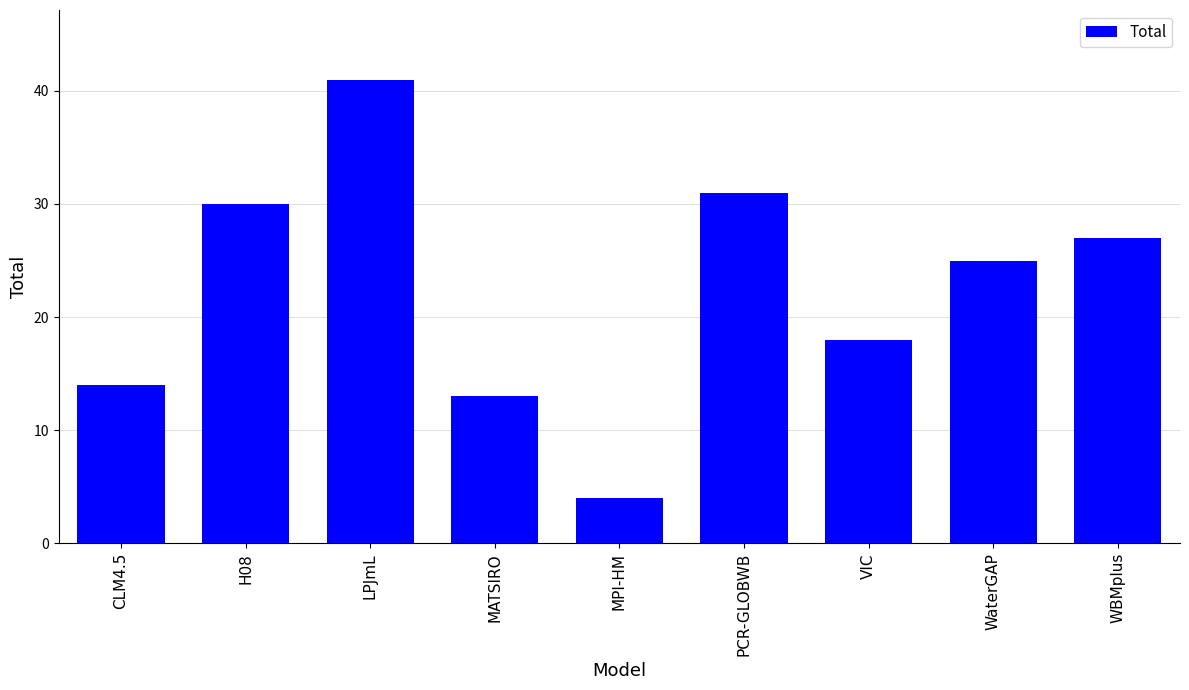

The chart shows a value of 37 at WaterGAP. True or false?

False